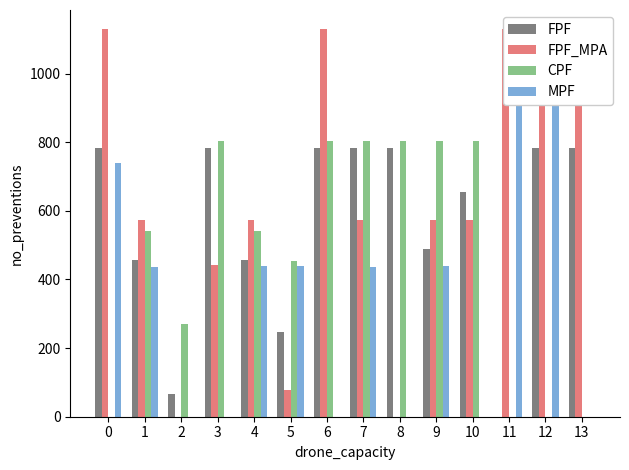

List the labels in order of CPF value, largest first.

3, 6, 7, 8, 9, 10, 1, 4, 5, 2, 0, 11, 12, 13